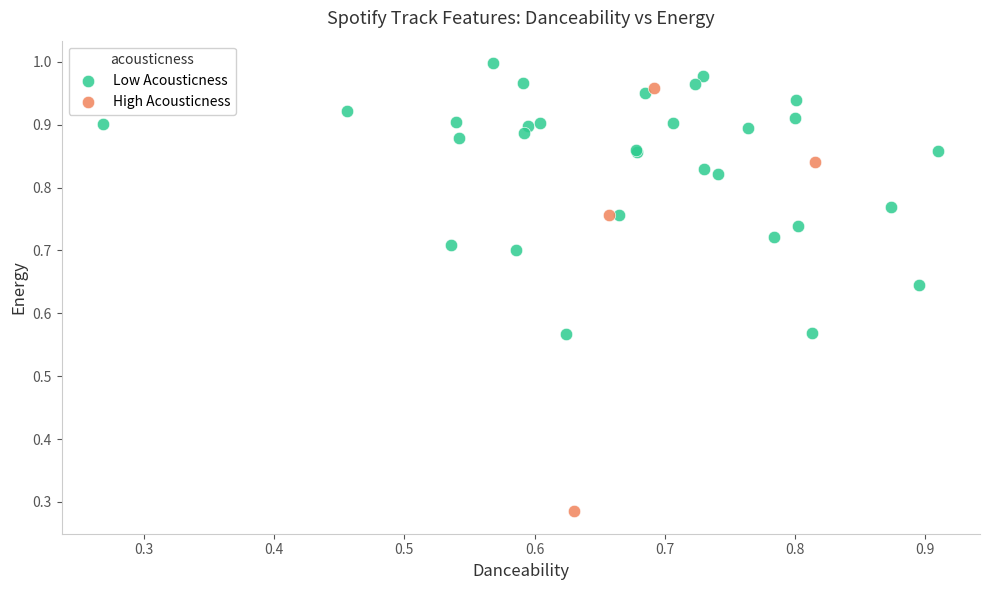

Which series has the widest spread of Y values?

High Acousticness